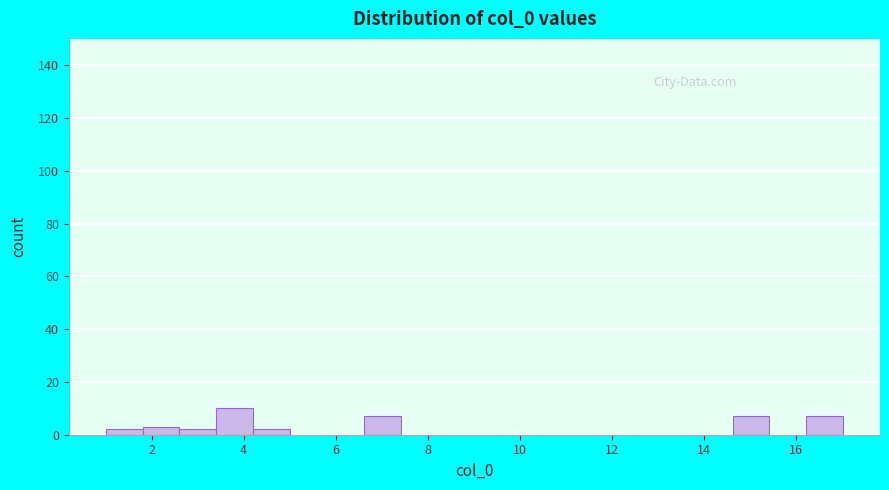

What is the height of the bar covering 4.2 to 5.0 on the x-axis? Neither the bar edges nor the heights are printed on the chart, so give them approximately, as read against the axes.

2